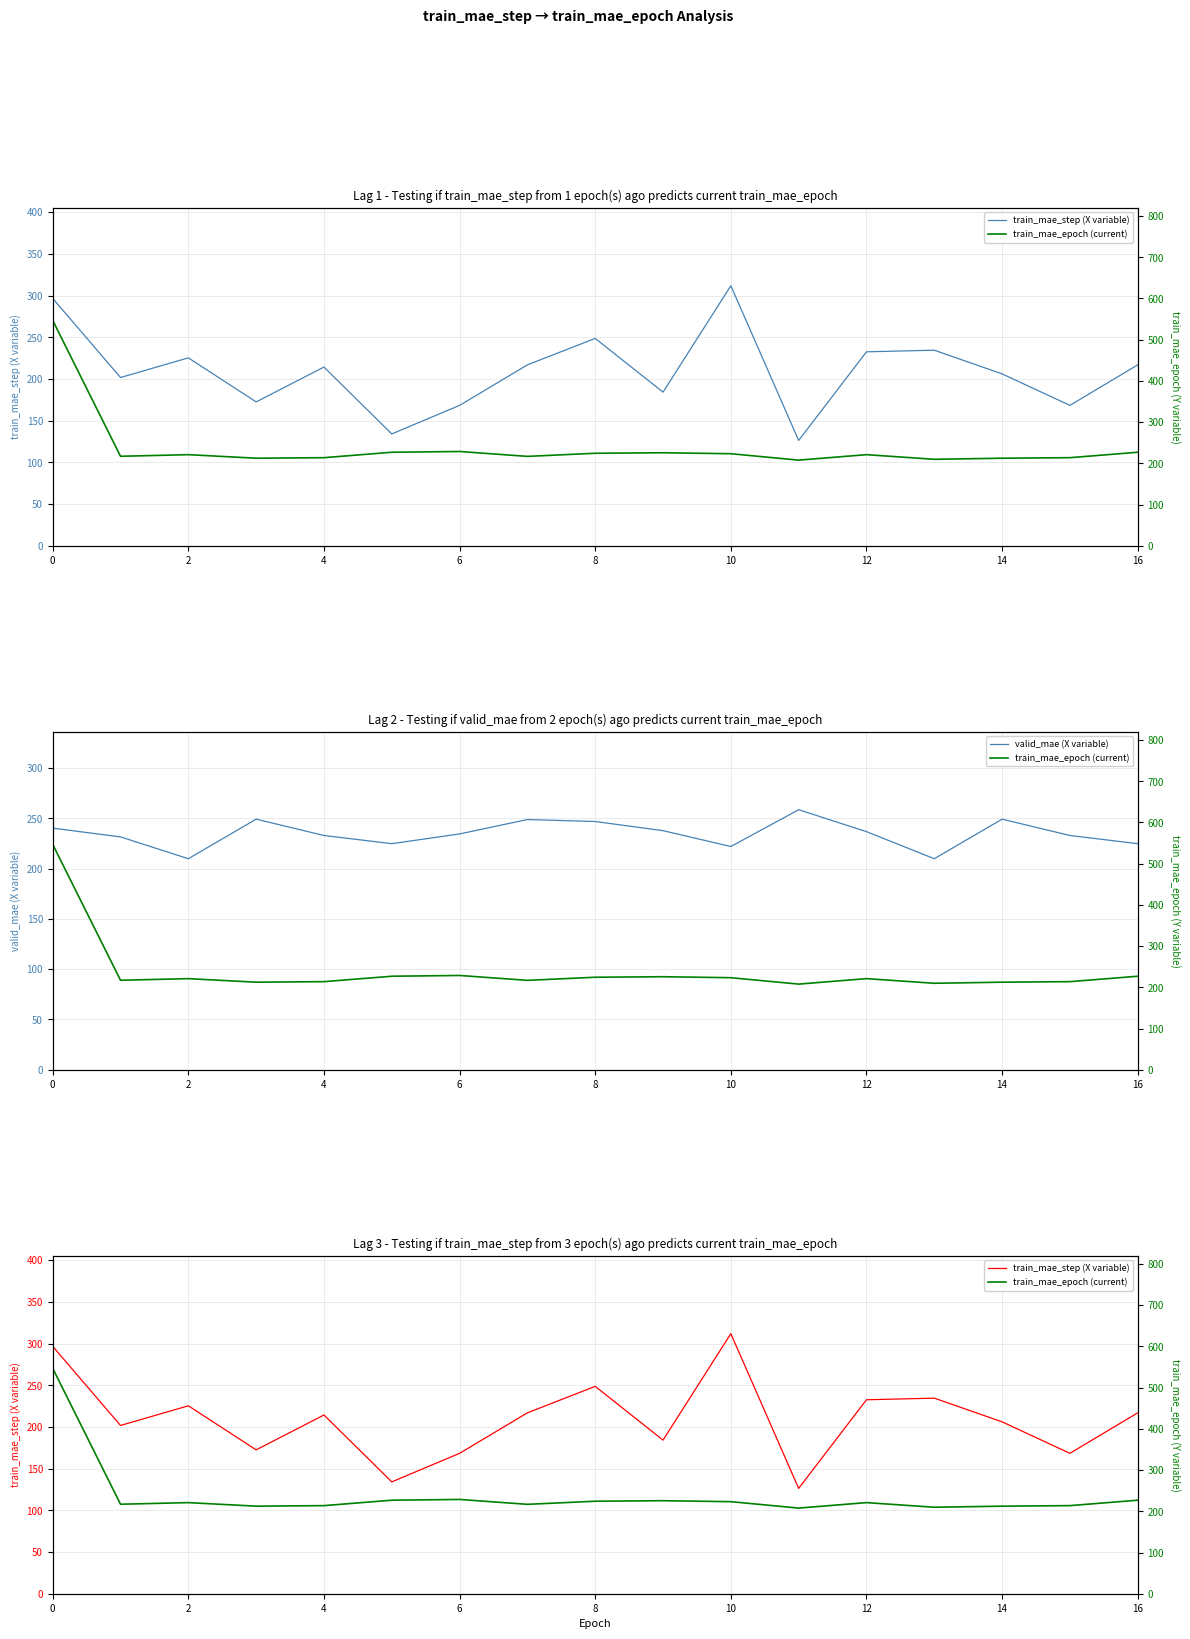

What is the highest value of the valid_mae (X variable) series?

258.5